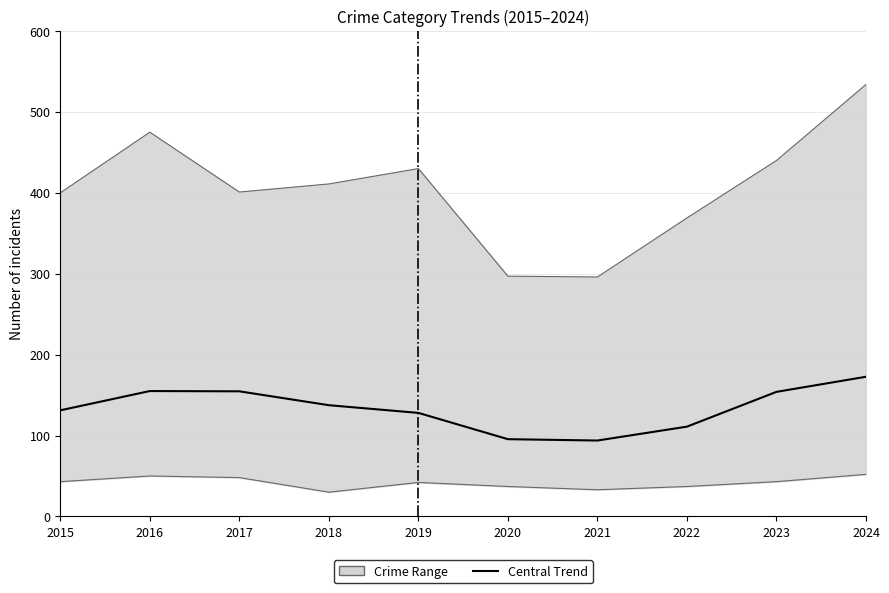

What is the value of the 2nd point from the left?

155.0